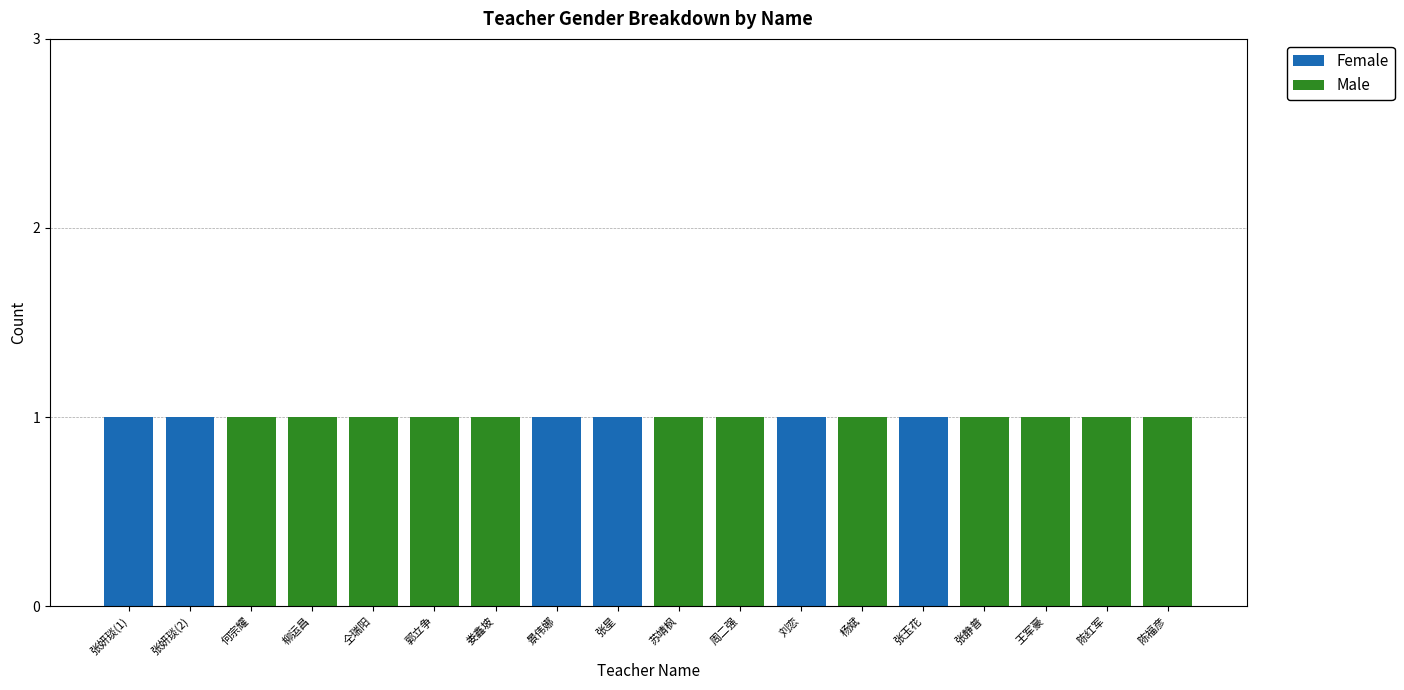

What is the sum of all Female values?

6